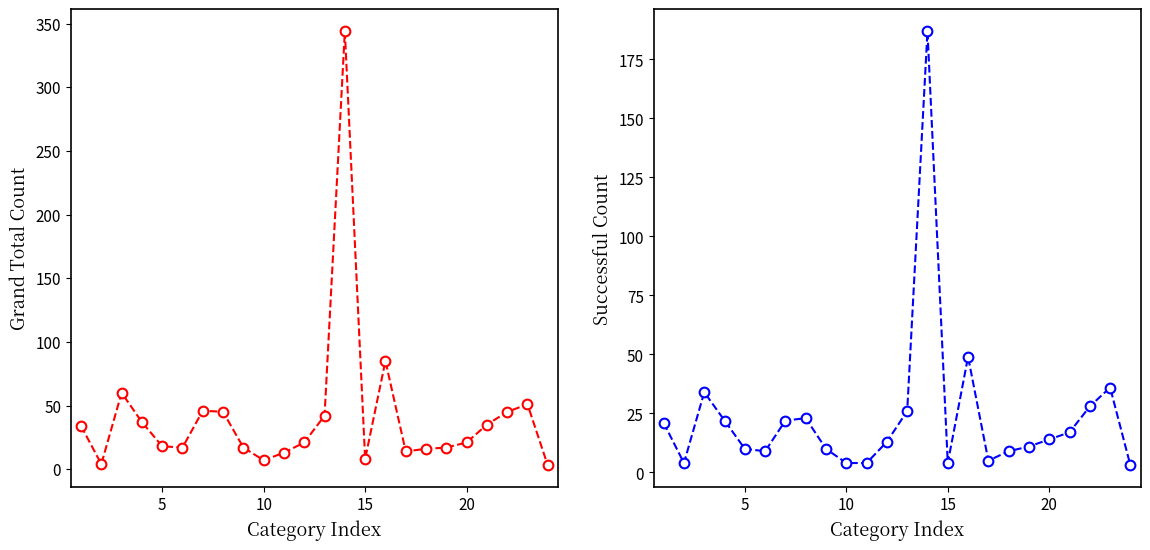

True or false: successful and Grand Total cross at least once.

False